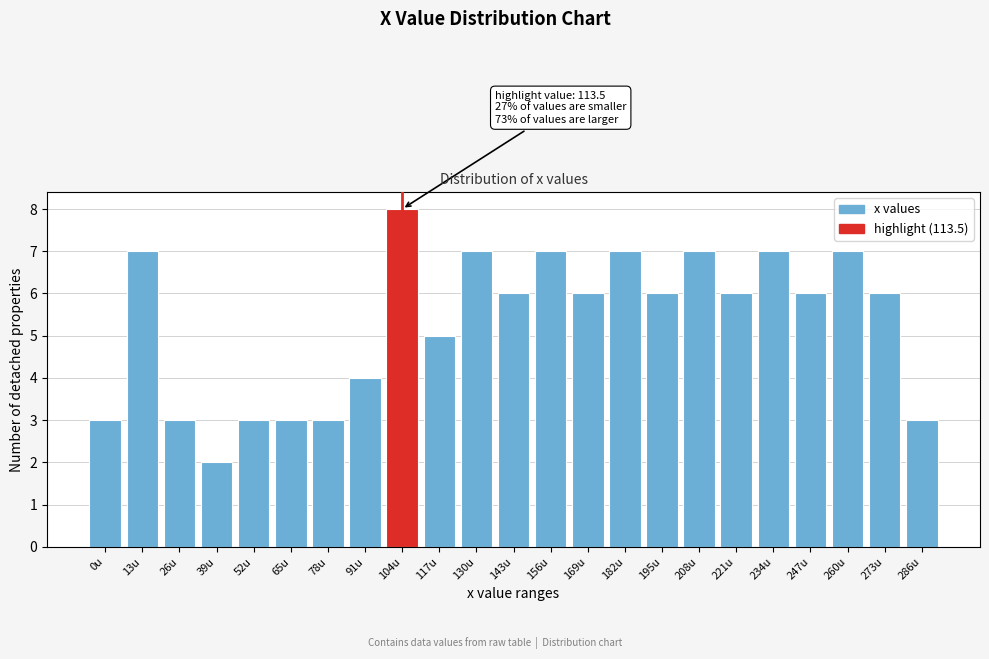

Reading left to right, list all the values displayed in this chart.

0u=3	13u=7	26u=3	39u=2	52u=3	65u=3	78u=3	91u=4	104u=8	117u=5	130u=7	143u=6	156u=7	169u=6	182u=7	195u=6	208u=7	221u=6	234u=7	247u=6	260u=7	273u=6	286u=3